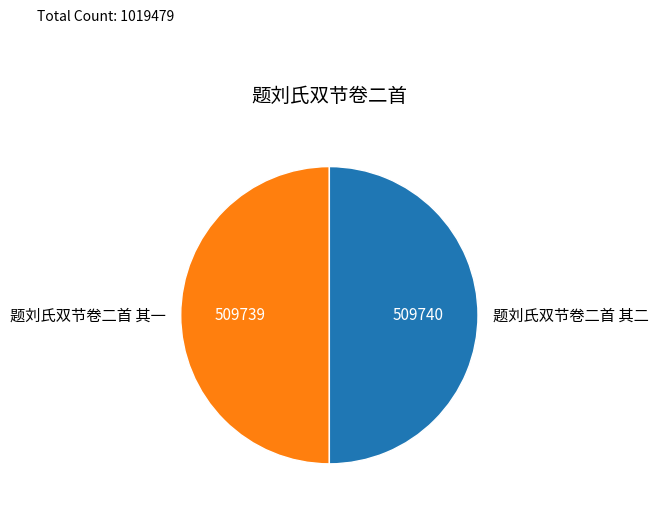

Is the sum of 题刘氏双节卷二首 其二 and 题刘氏双节卷二首 其一 greater than half?

Yes